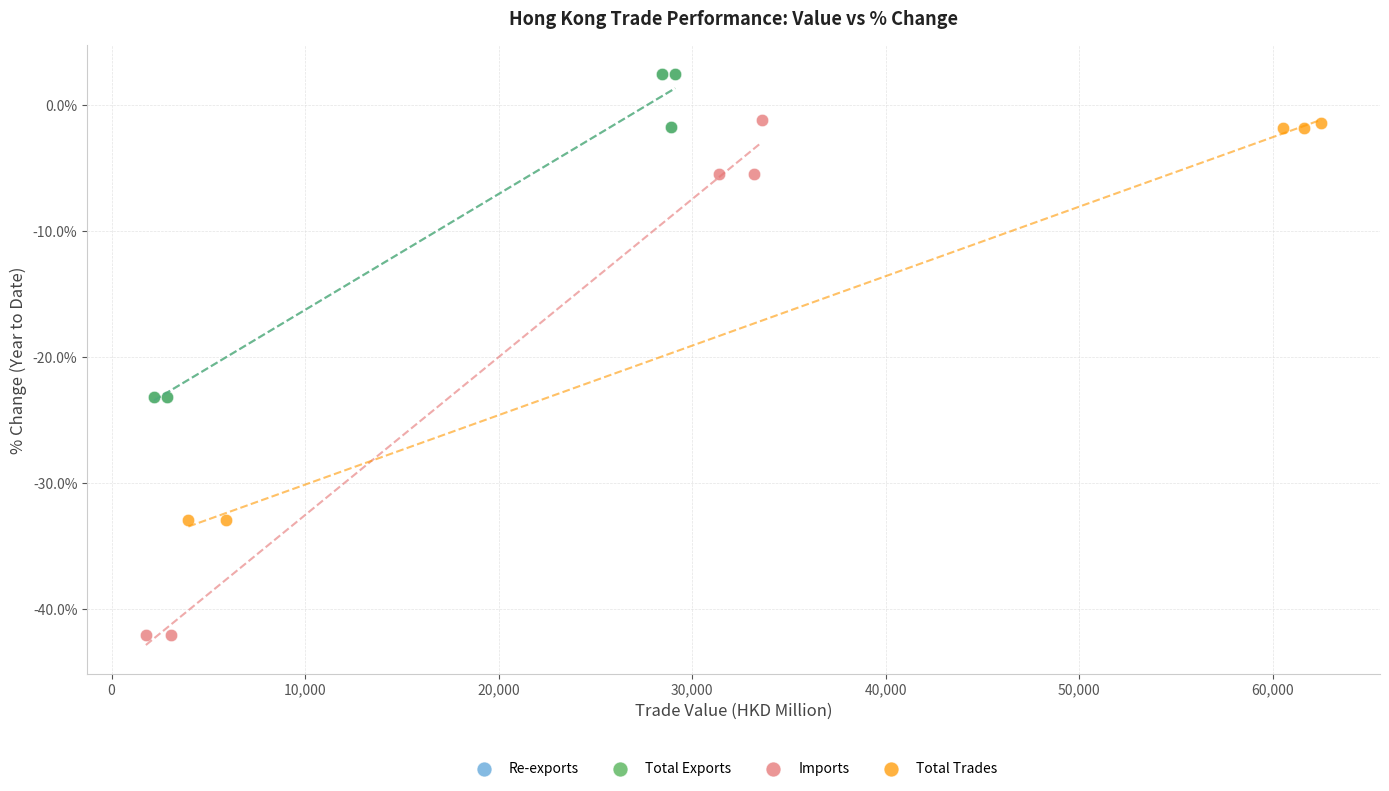

Which series has the widest spread of Y values?

Imports